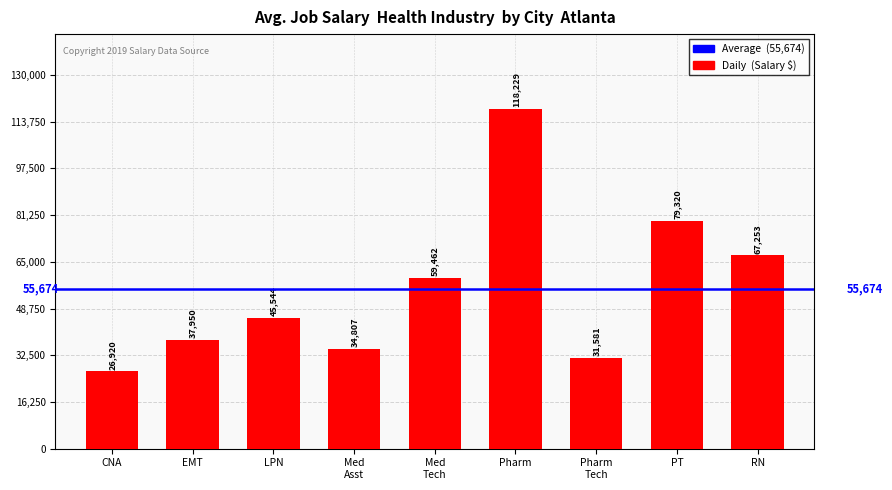

Reading left to right, what are all the values shown in this chart?

26920	37950	45544	34807	59462	118229	31581	79320	67253